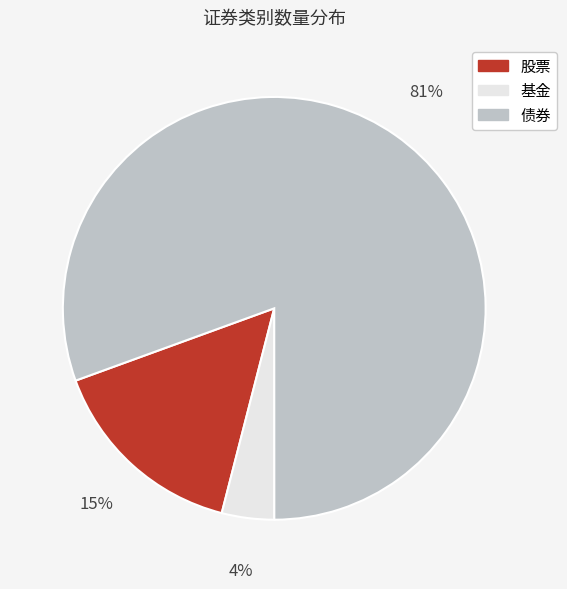

Between 债券 and 股票, which is larger?

债券